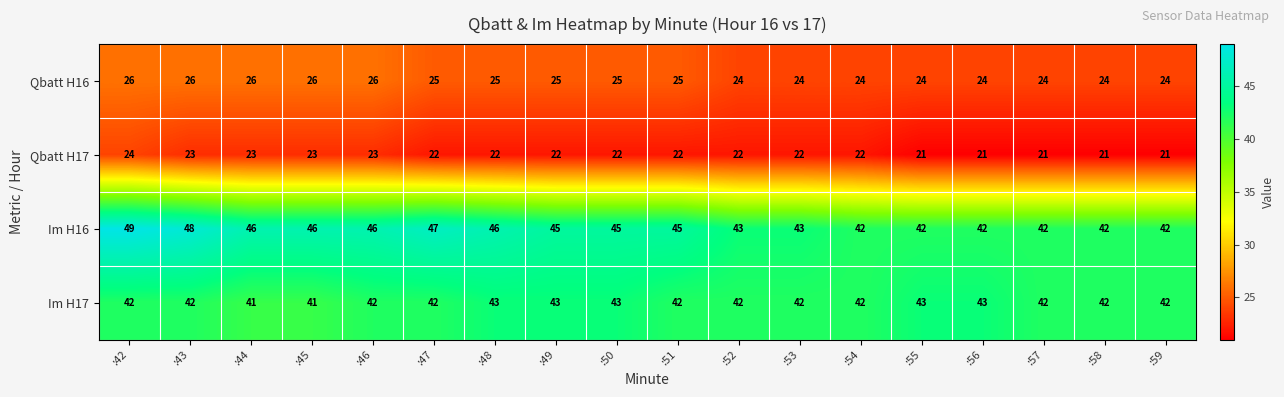

What is the minimum value shown in the chart?

21